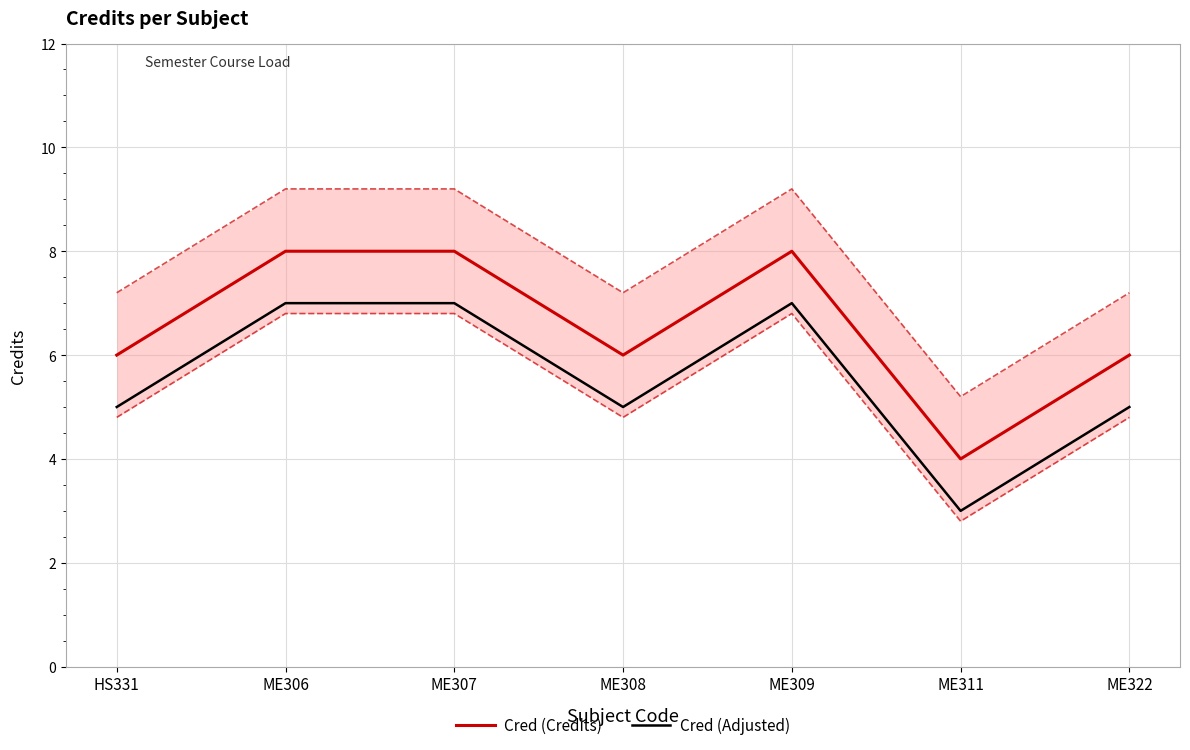

Rank the series by their maximum value, from highest to lowest.

Cred (Credits), Cred (Adjusted)